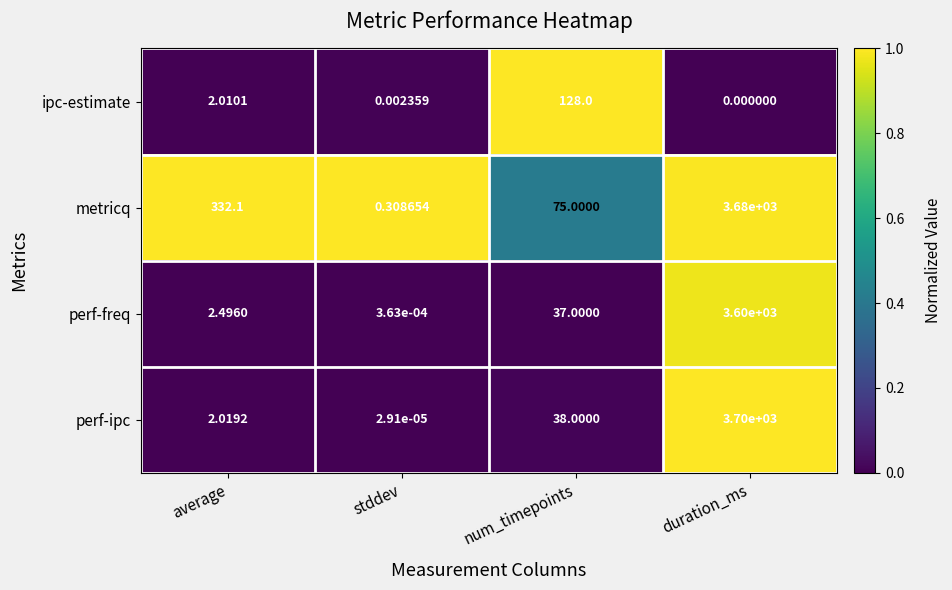

At how many categories does at least one series exceed 0?

4